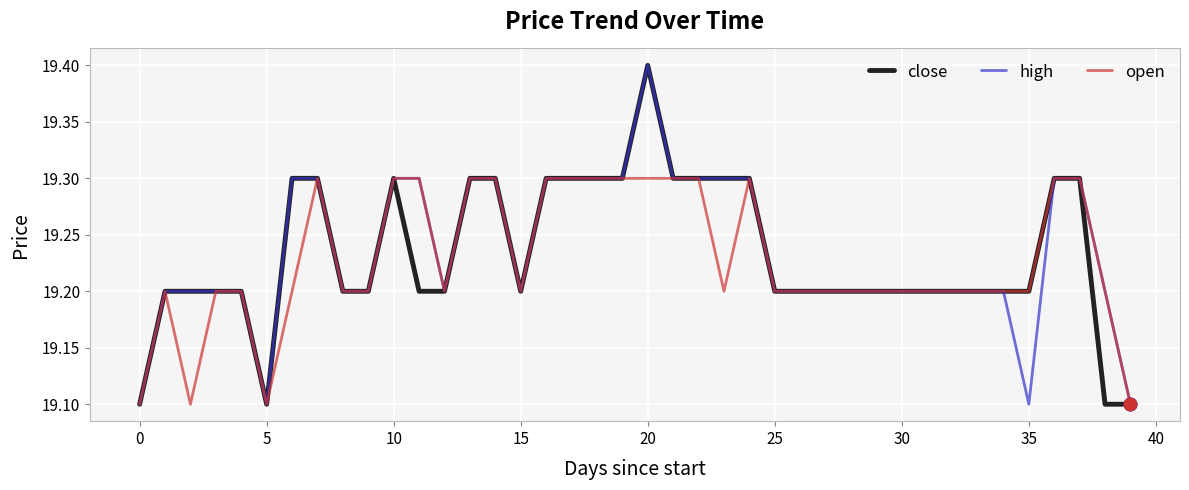

What is the minimum value shown in the chart?

19.1